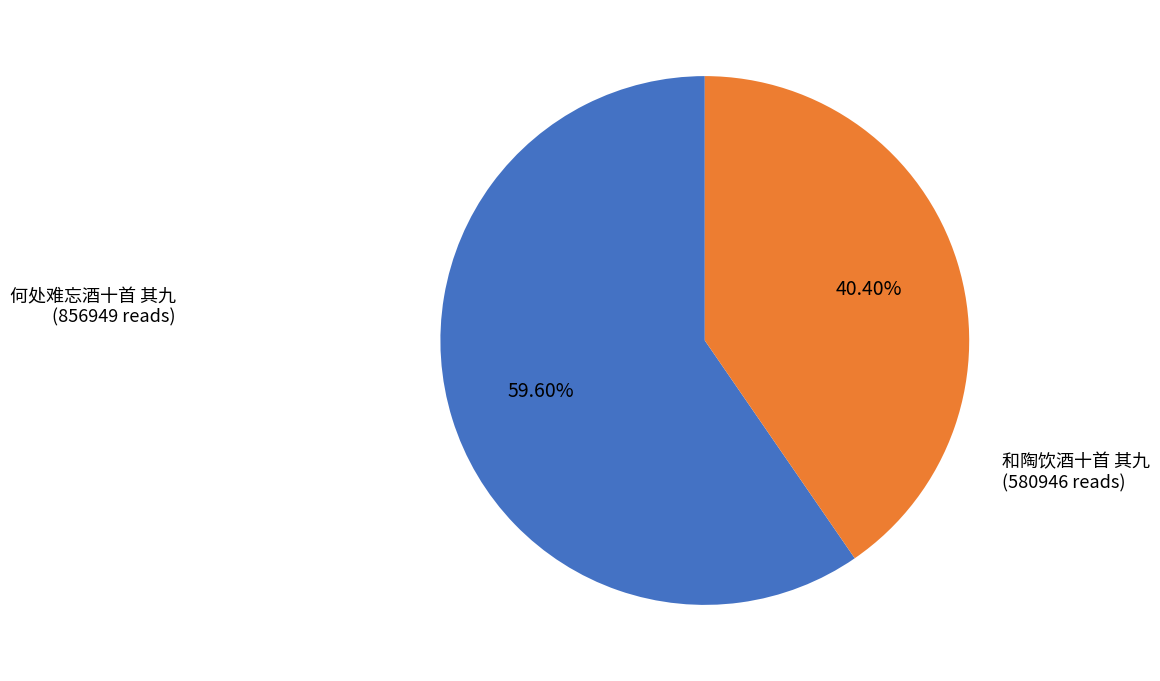

What percentage is the 和陶饮酒十首 其九 slice, to the nearest percent?

40%